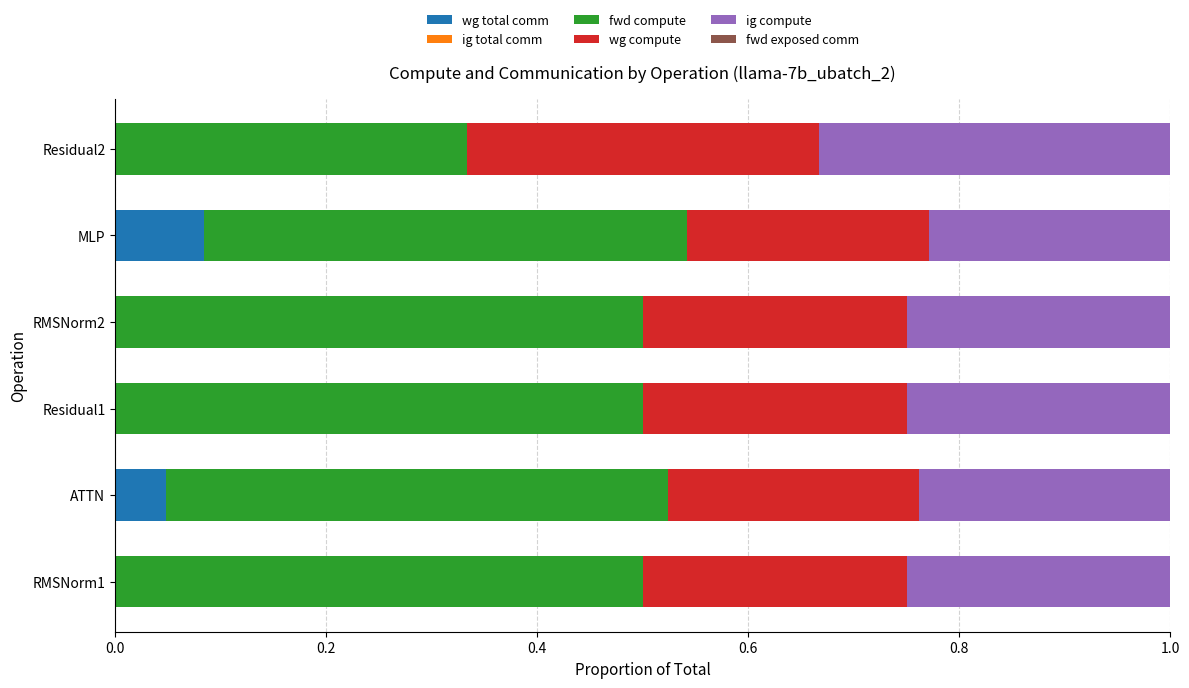

What is the total value across all series at ATTN?

1.0